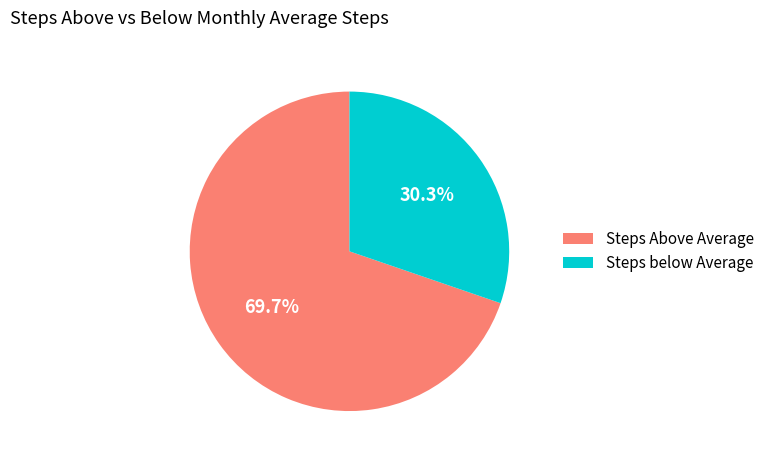

What is the ratio of the value at Steps below Average to the value at Steps Above Average?

0.4